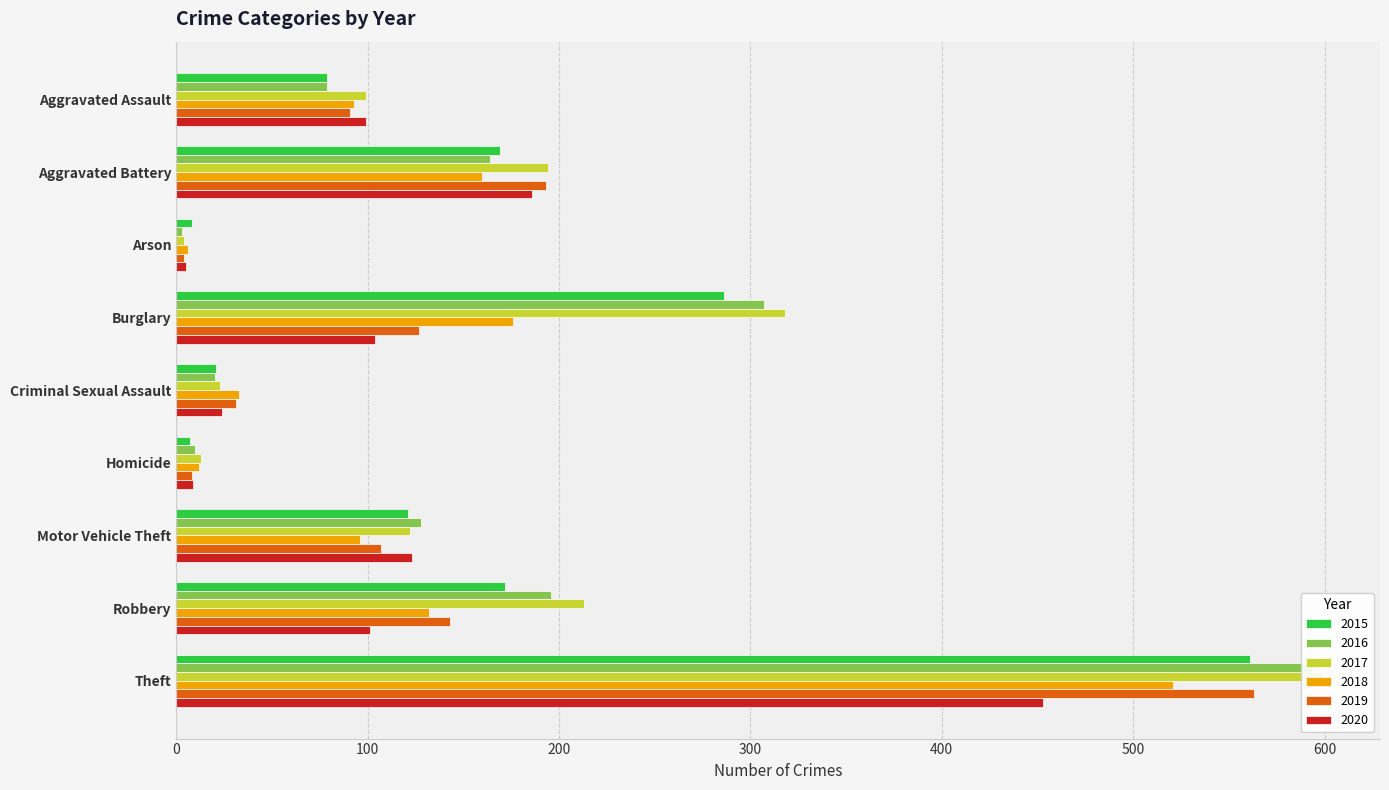

What is the total value across all series at Aggravated Battery?

1066